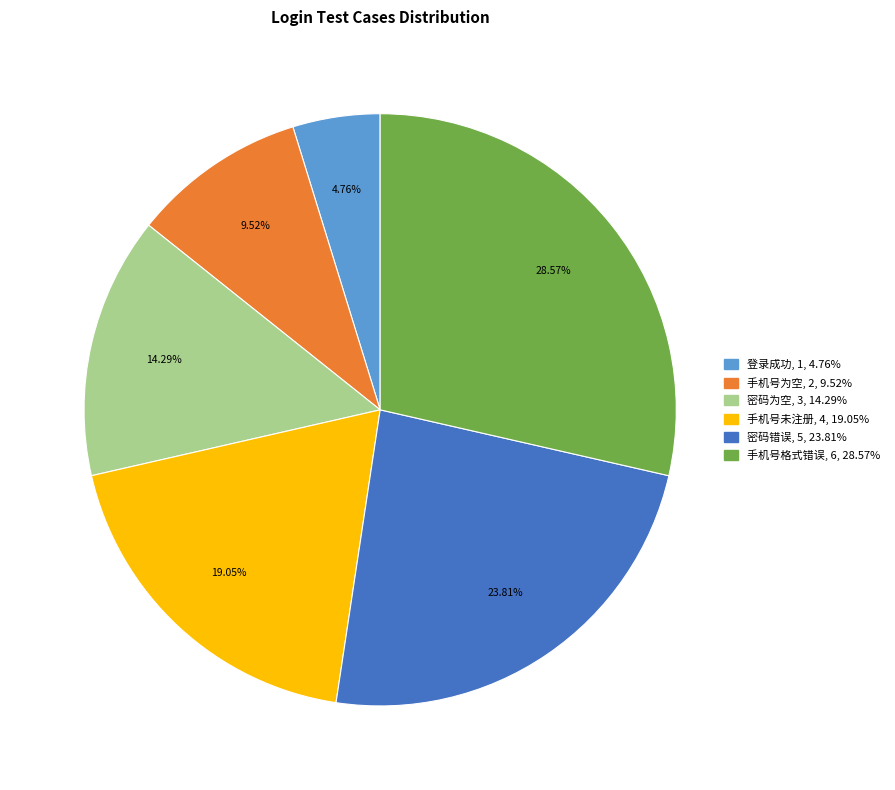

Rank the categories by value from lowest to highest.

登录成功, 手机号为空, 密码为空, 手机号未注册, 密码错误, 手机号格式错误